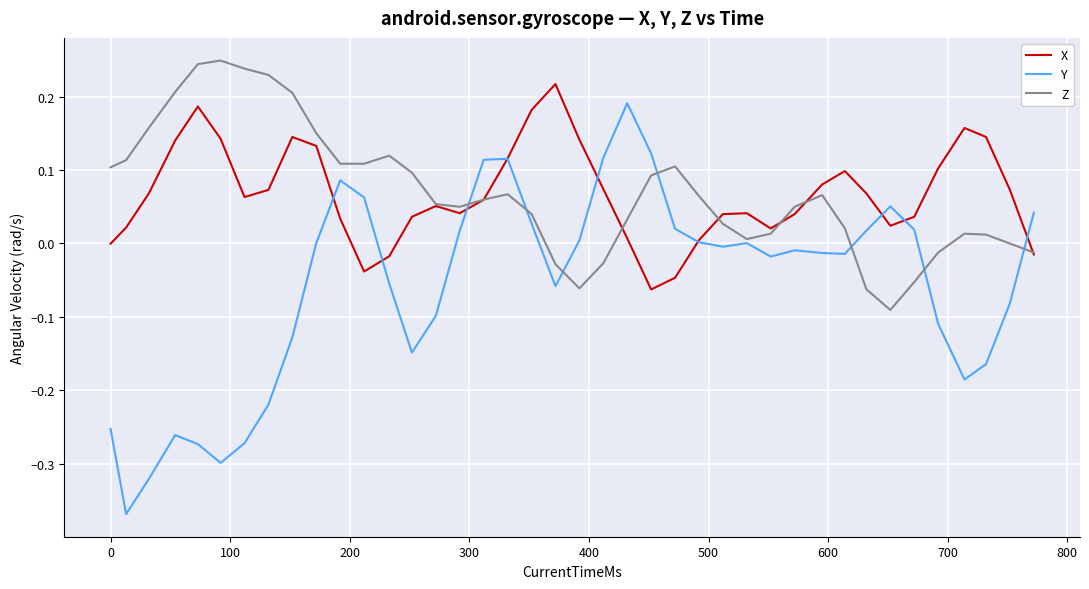

Which series has the widest spread of values?

Y